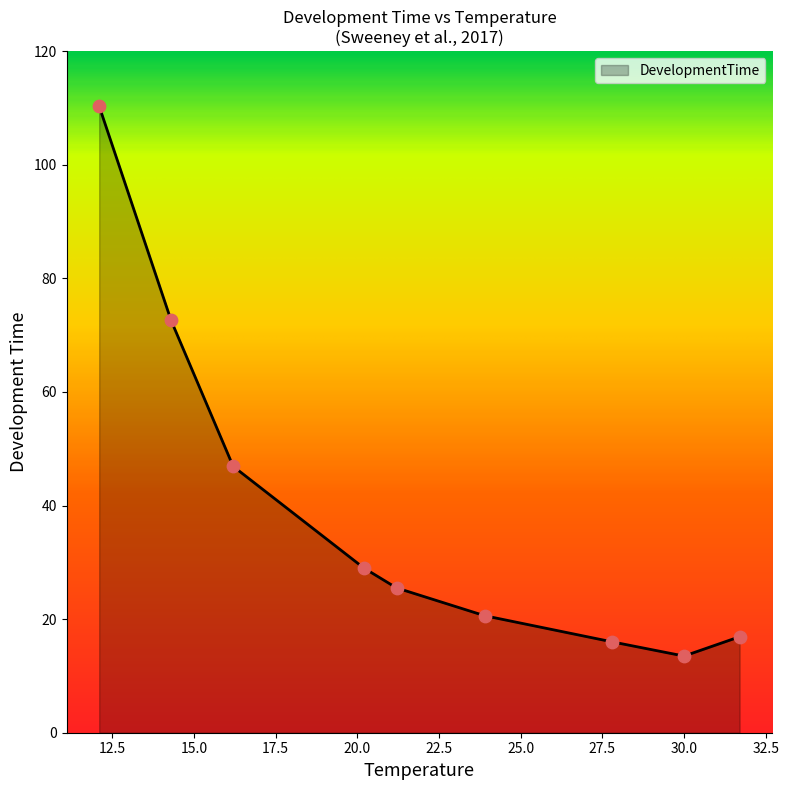

What is the difference between the maximum and minimum values?

96.8